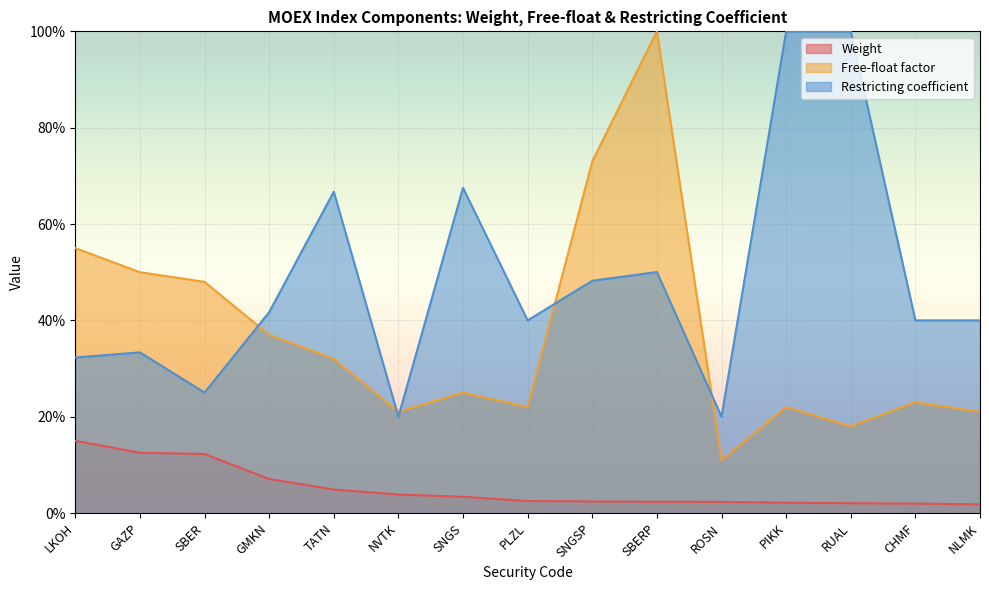

The value of Free-float factor at SNGSP is 0.7. True or false?

True